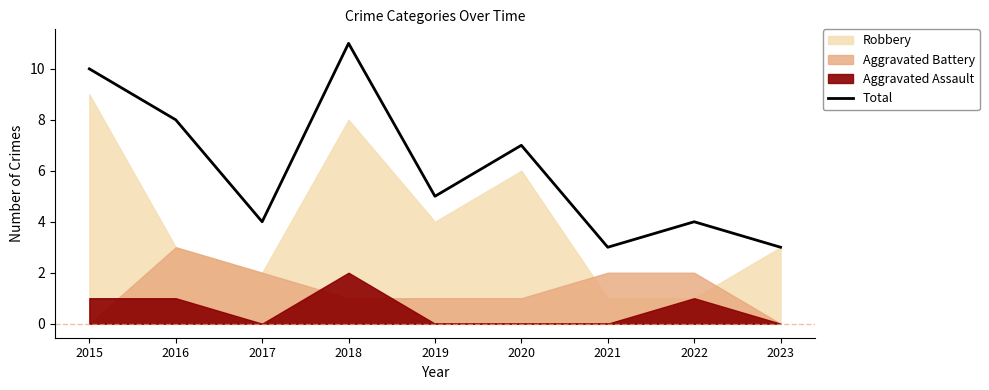

What is the sum of the values at 2021 and 2022?

7